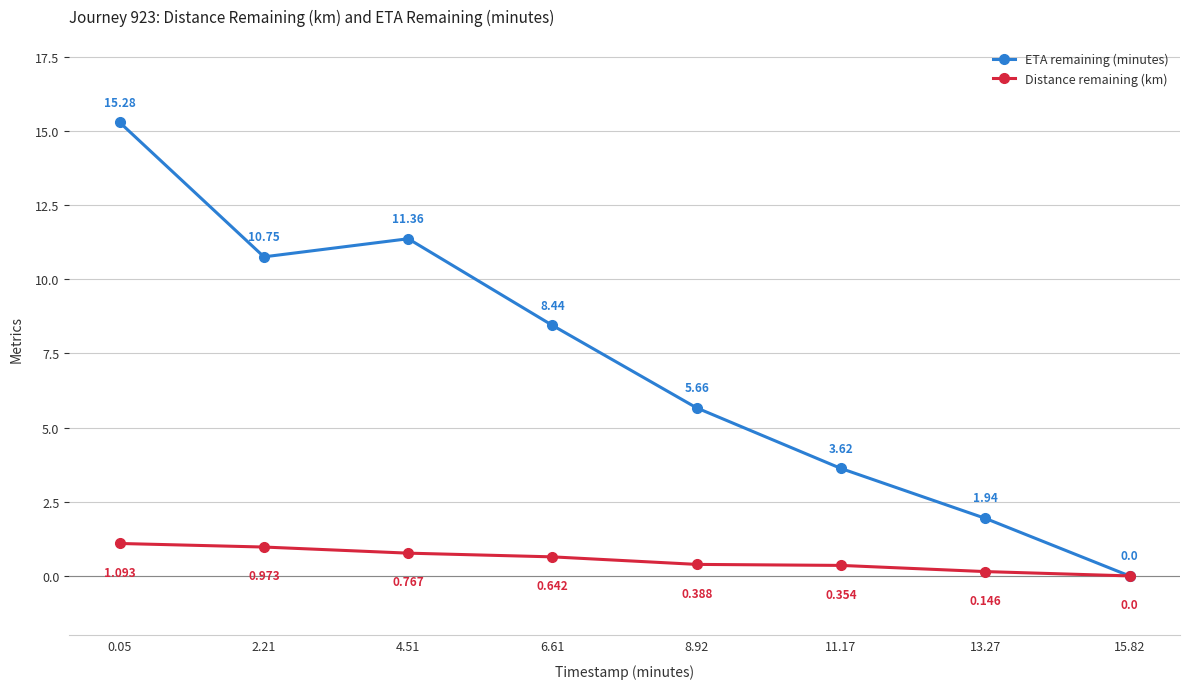

How many positive values does the Distance remaining (km) series have?

7